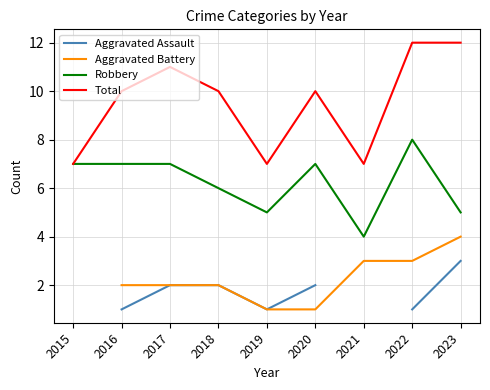

True or false: Robbery has more than 2 points higher than both neighbors.

False